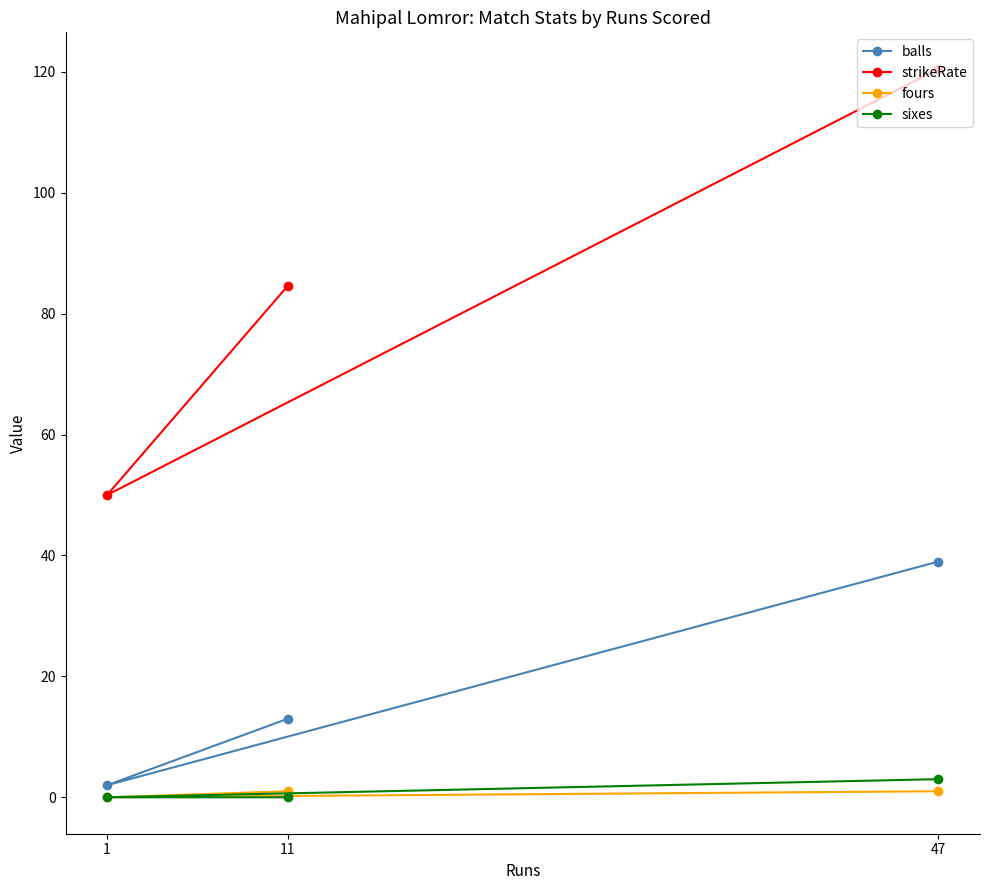

How many lines are shown in the chart?

4